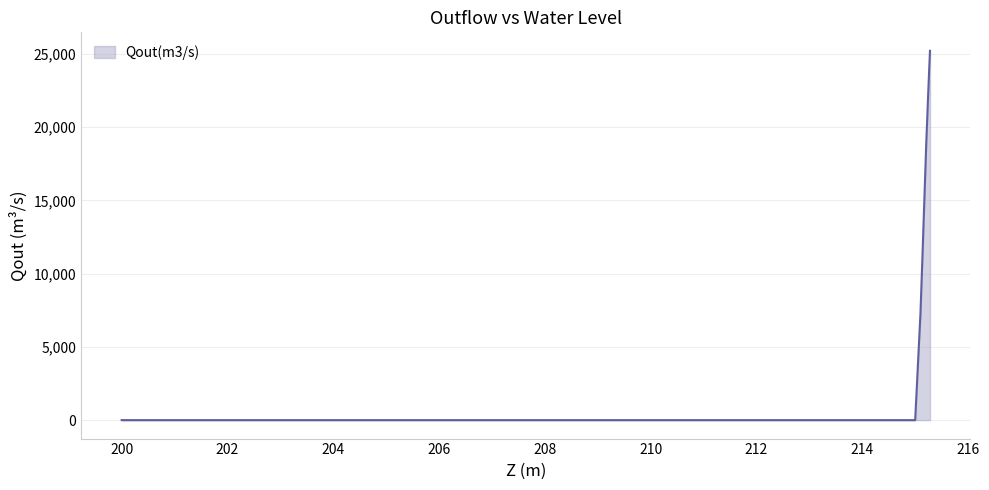

What is the difference between the maximum and minimum values?

25210.0